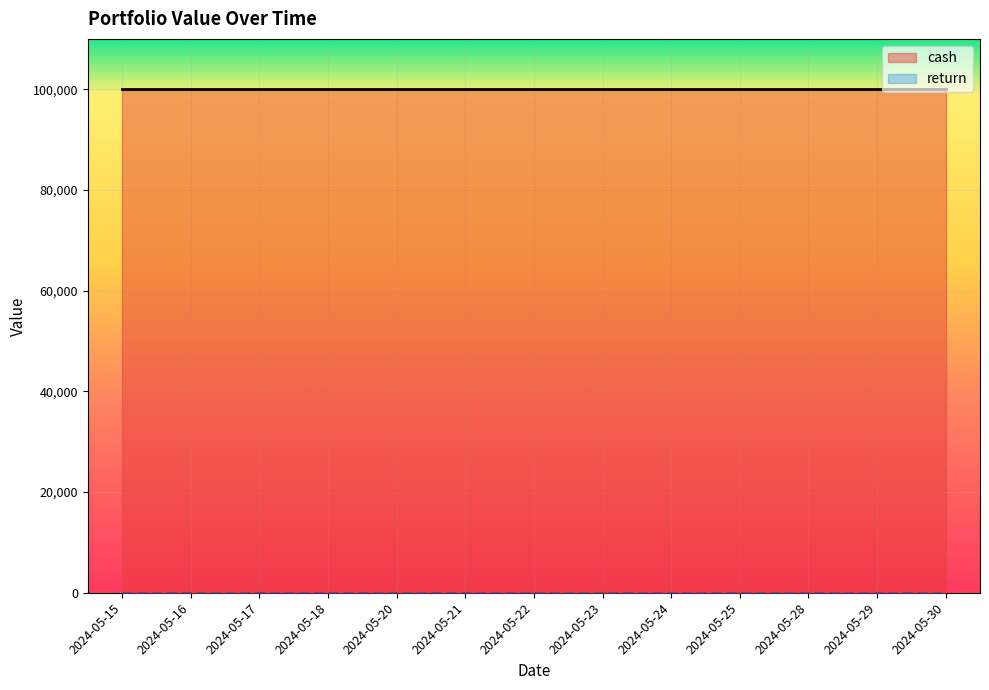

True or false: portfolio_value has more than 0 points higher than both neighbors.

False